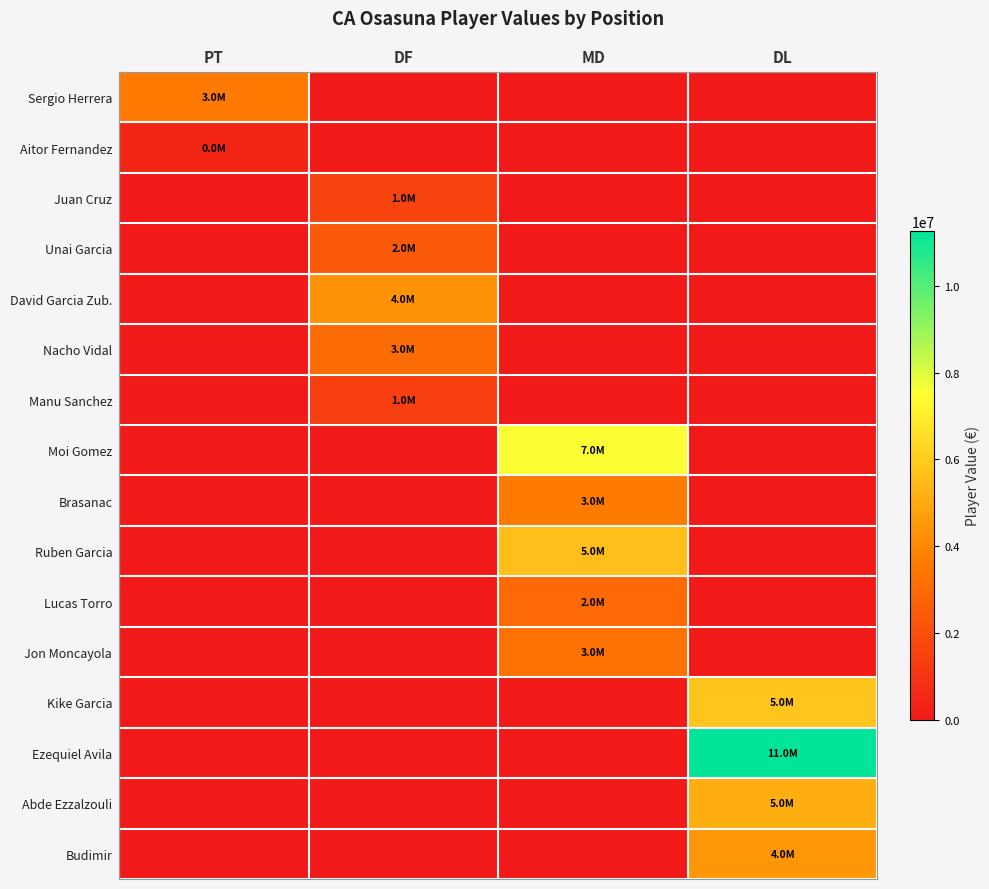

Rank the series by their maximum value, from highest to lowest.

Ezequiel Avila, Moi Gomez, Kike Garcia, Ruben Garcia, Abde Ezzalzouli, Budimir, David Garcia Zub., Brasanac, Sergio Herrera, Jon Moncayola, Nacho Vidal, Lucas Torro, Unai Garcia, Juan Cruz, Manu Sanchez, Aitor Fernandez